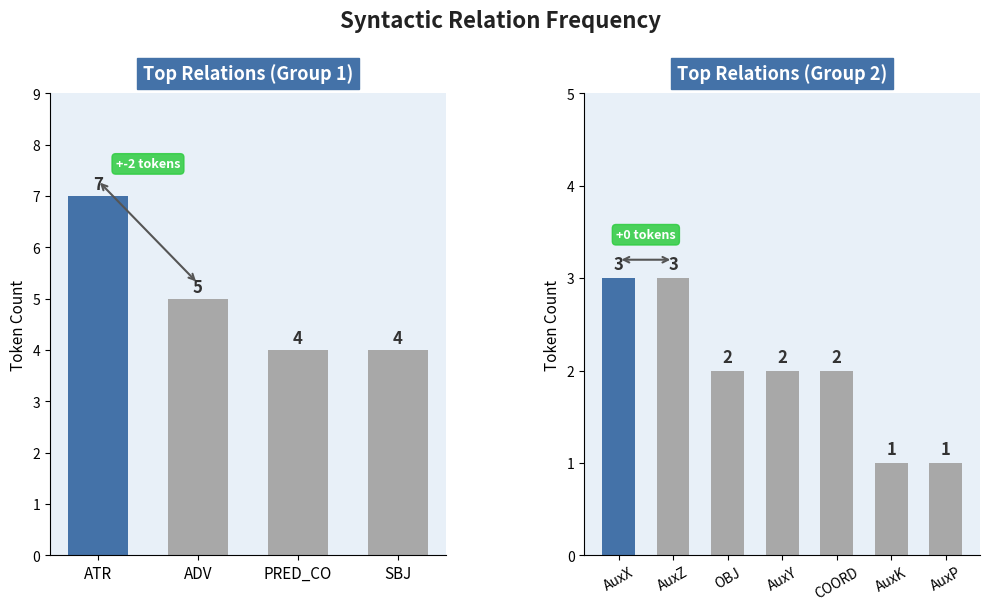

True or false: the data shows 2 at PRED_CO.

False